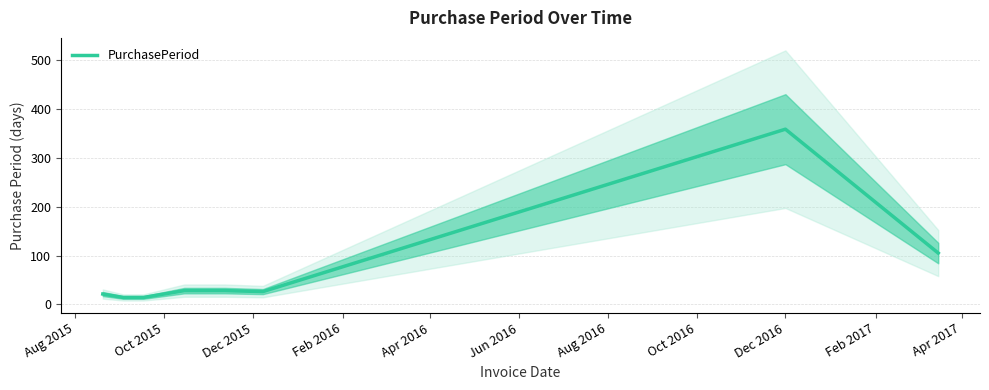

How many points are higher than both their immediate neighbors (excluding endpoints)?

1